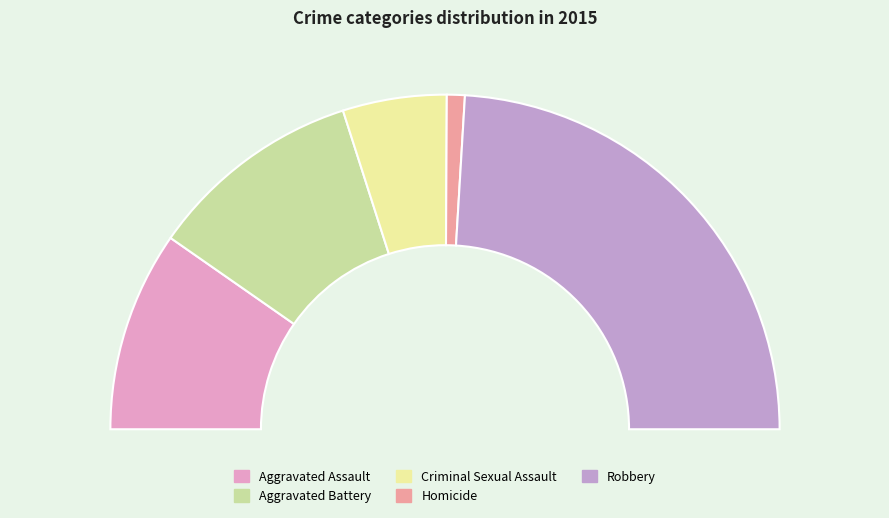

Is it true that Aggravated Battery is 21% of the pie?

True